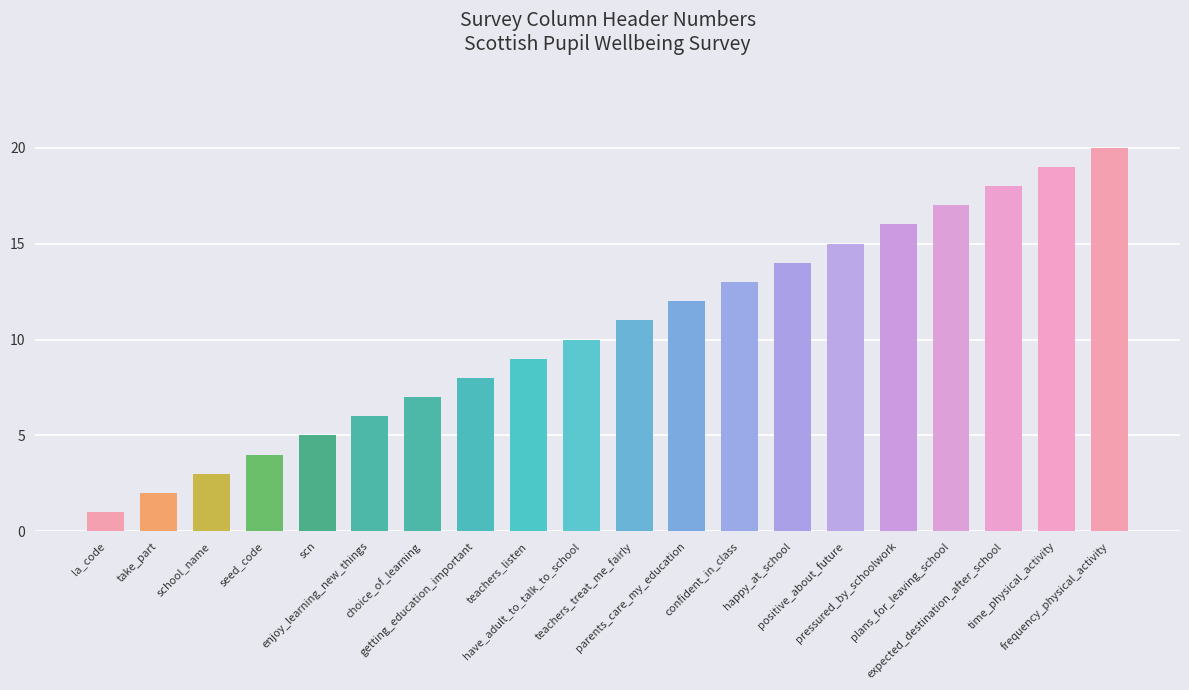

Is it true that the value at teachers_treat_me_fairly is 5?

False